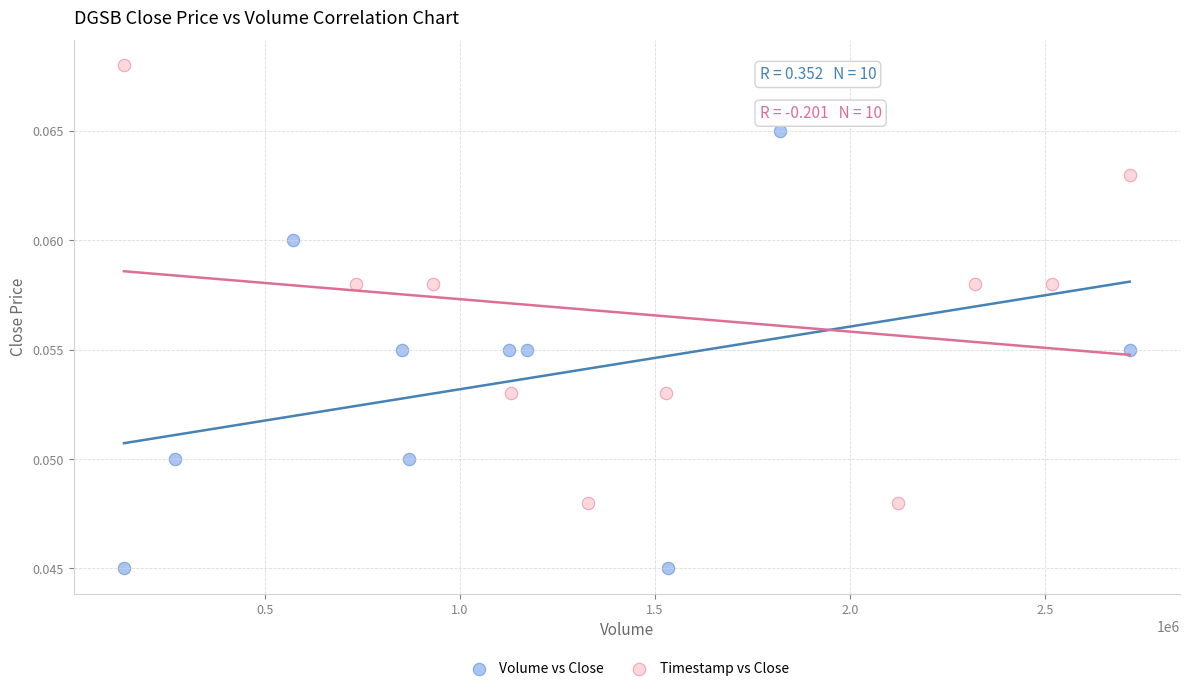

Which series contains the lowest Y value?

Volume vs Close